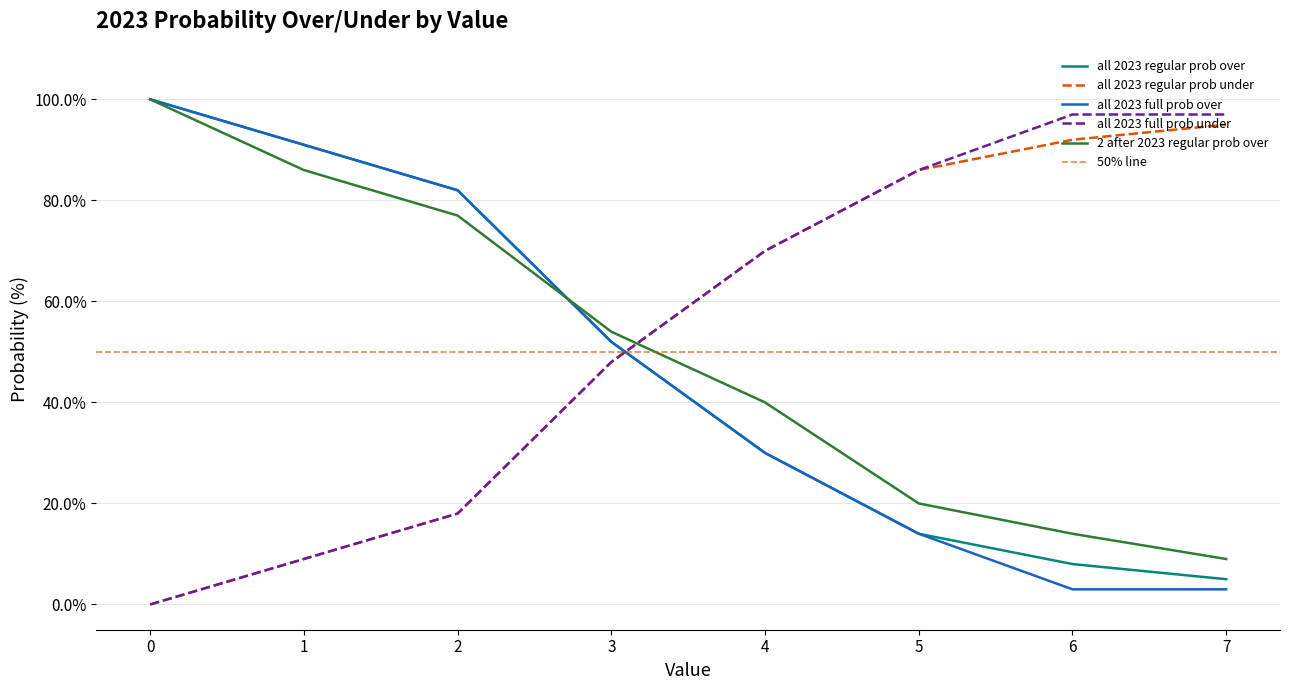

Which series has the largest range (max minus min)?

all 2023 full prob over